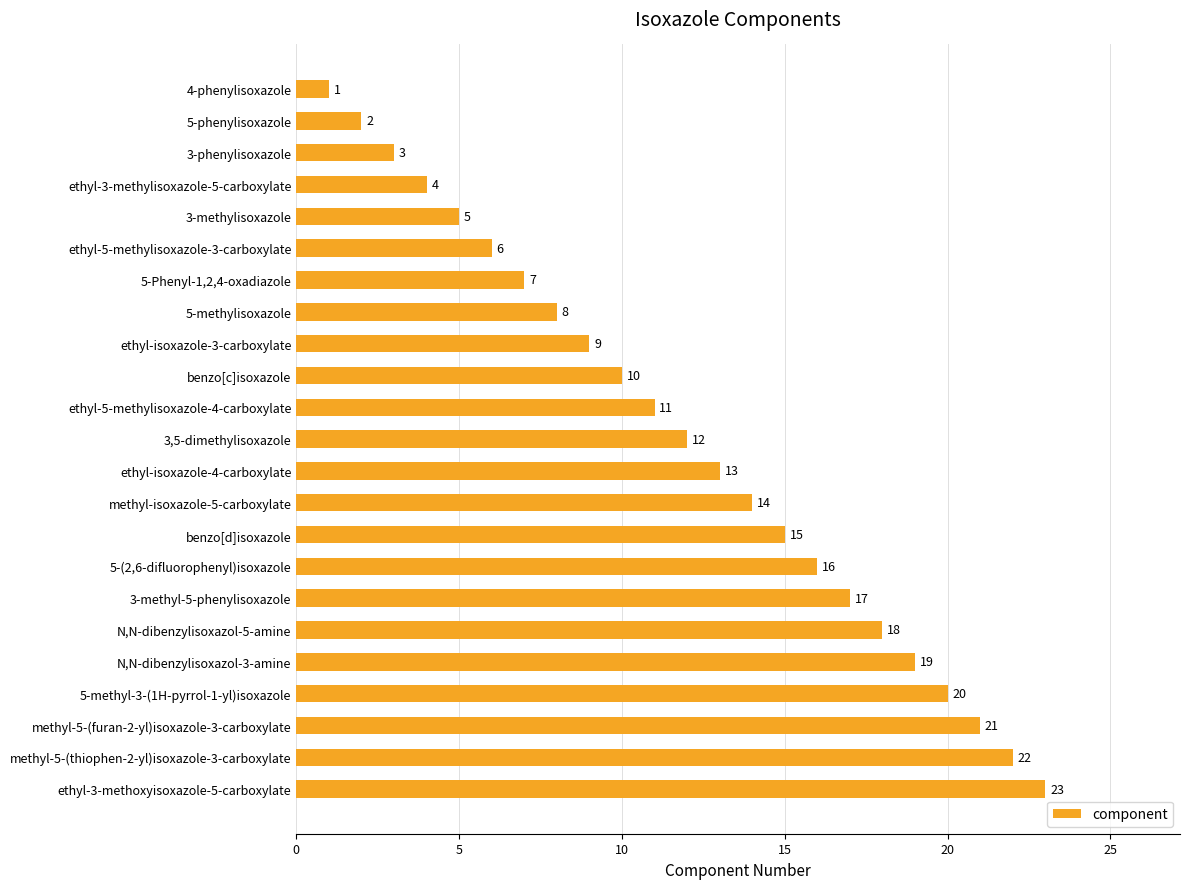

List the labels in order of value, largest first.

ethyl-3-methoxyisoxazole-5-carboxylate, methyl-5-(thiophen-2-yl)isoxazole-3-carboxylate, methyl-5-(furan-2-yl)isoxazole-3-carboxylate, 5-methyl-3-(1H-pyrrol-1-yl)isoxazole, N,N-dibenzylisoxazol-3-amine, N,N-dibenzylisoxazol-5-amine, 3-methyl-5-phenylisoxazole, 5-(2,6-difluorophenyl)isoxazole, benzo[d]isoxazole, methyl-isoxazole-5-carboxylate, ethyl-isoxazole-4-carboxylate, 3,5-dimethylisoxazole, ethyl-5-methylisoxazole-4-carboxylate, benzo[c]isoxazole, ethyl-isoxazole-3-carboxylate, 5-methylisoxazole, 5-Phenyl-1,2,4-oxadiazole, ethyl-5-methylisoxazole-3-carboxylate, 3-methylisoxazole, ethyl-3-methylisoxazole-5-carboxylate, 3-phenylisoxazole, 5-phenylisoxazole, 4-phenylisoxazole